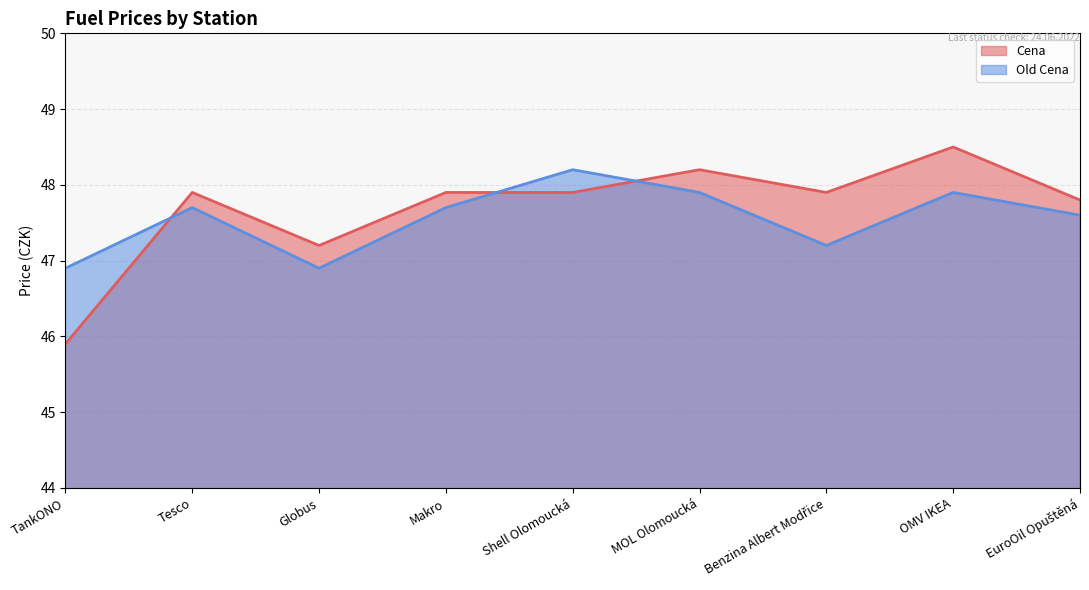

The Cena series shows 48.5 at OMV IKEA. True or false?

True